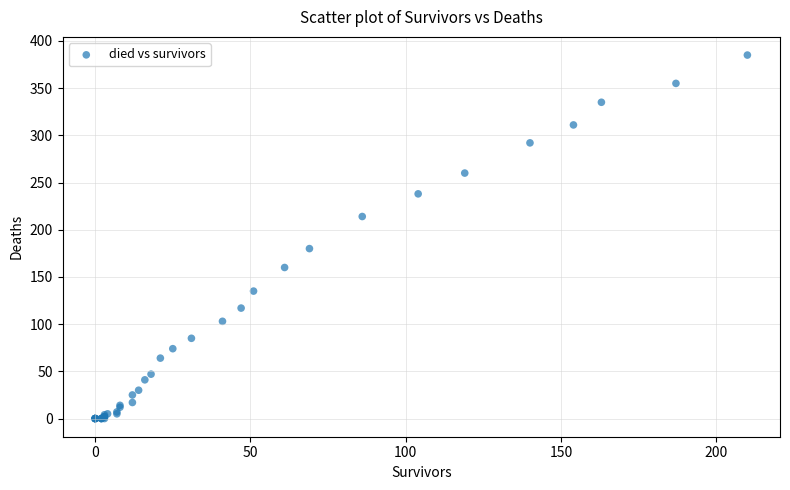

What Y value in the scatter plot is closest to 192?

180